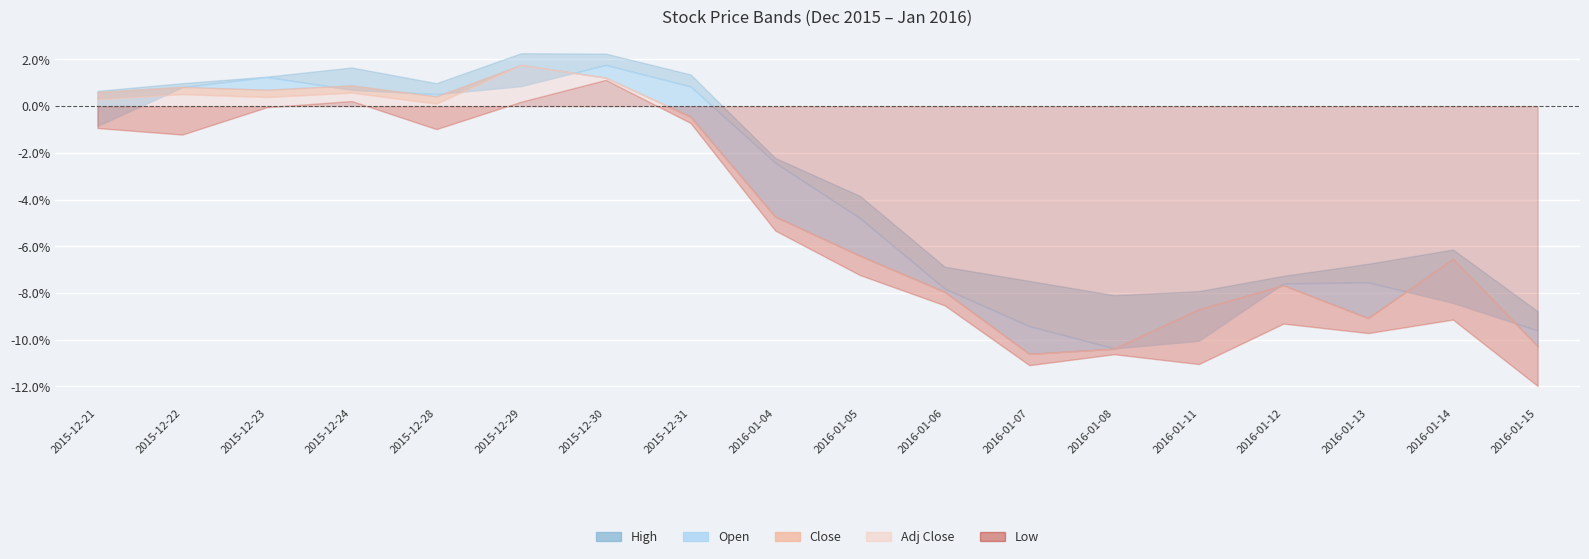

What position from the left is 2016-01-04?

9